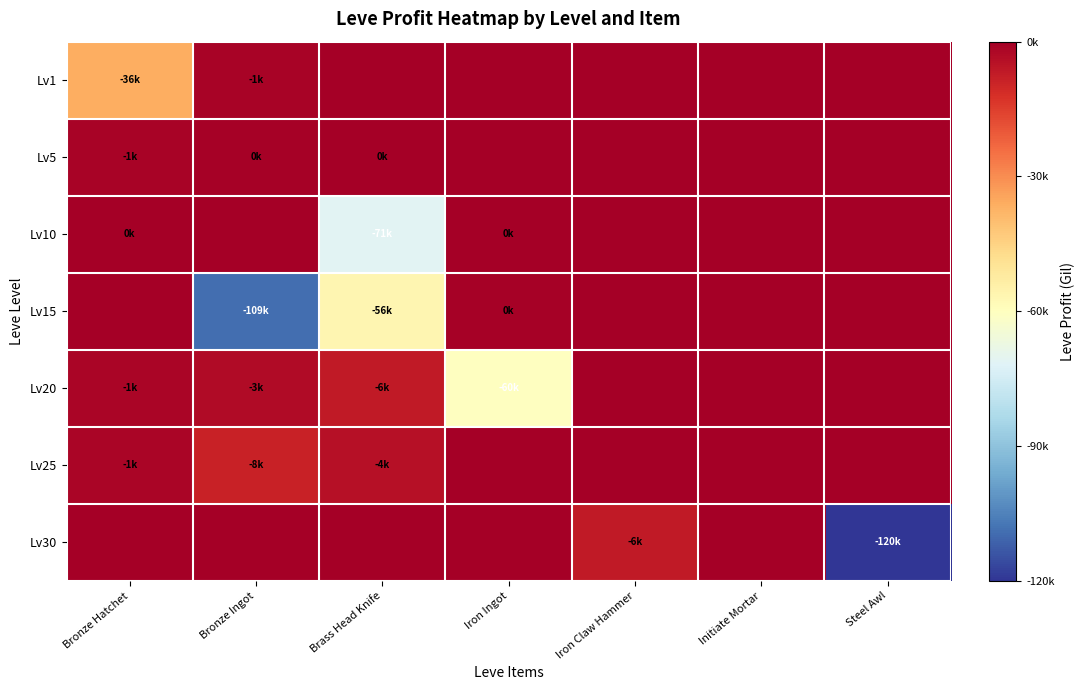

Which series has the largest range (max minus min)?

Lv30